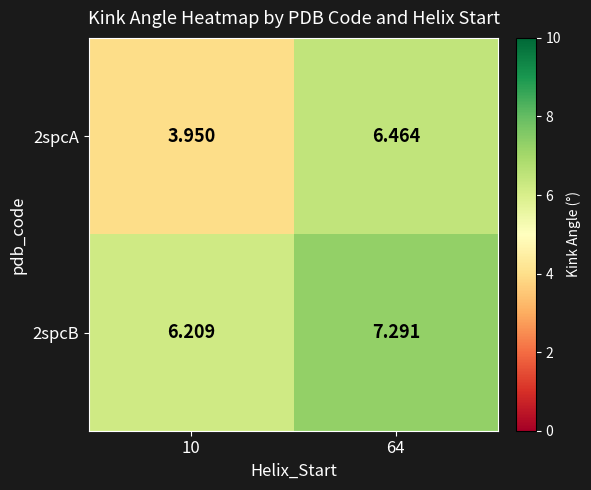

At which category is the sum across all series the highest?

64